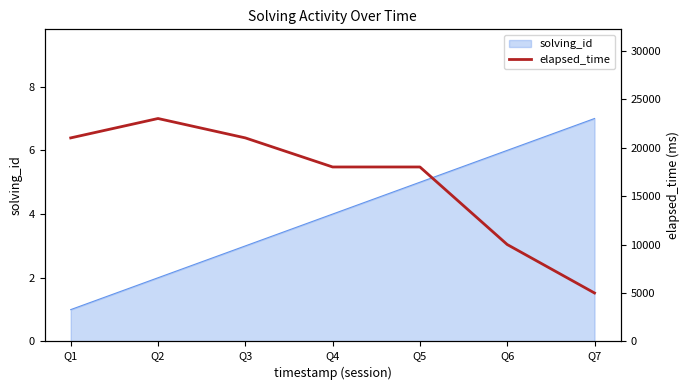

How many values are below 18000?

2